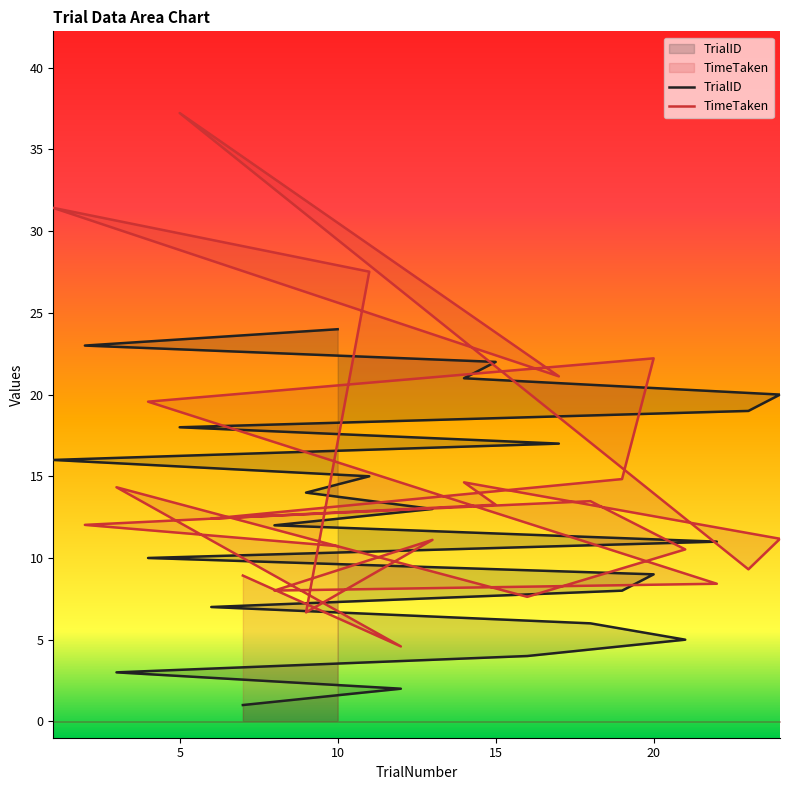

How many lines are shown in the chart?

2